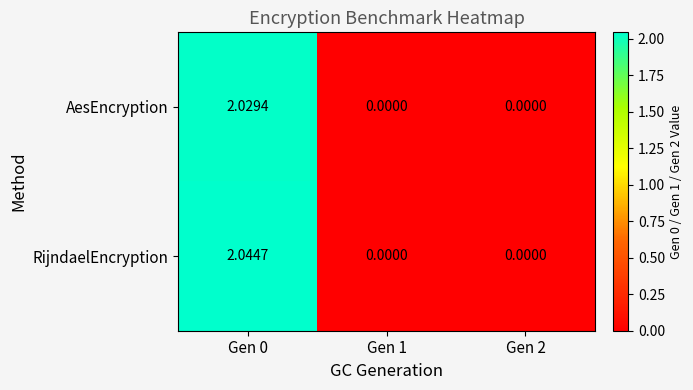

Which series has the largest total across all categories?

RijndaelEncryption